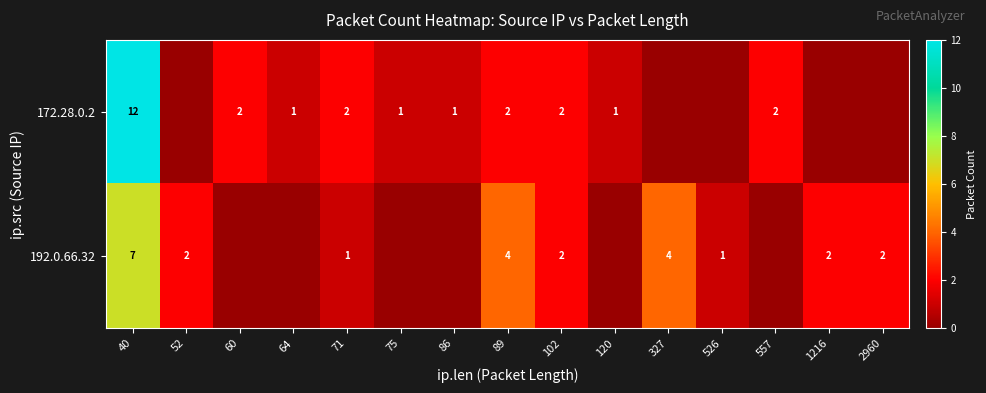

True or false: 172.28.0.2 has a value of 2 at 89.

True